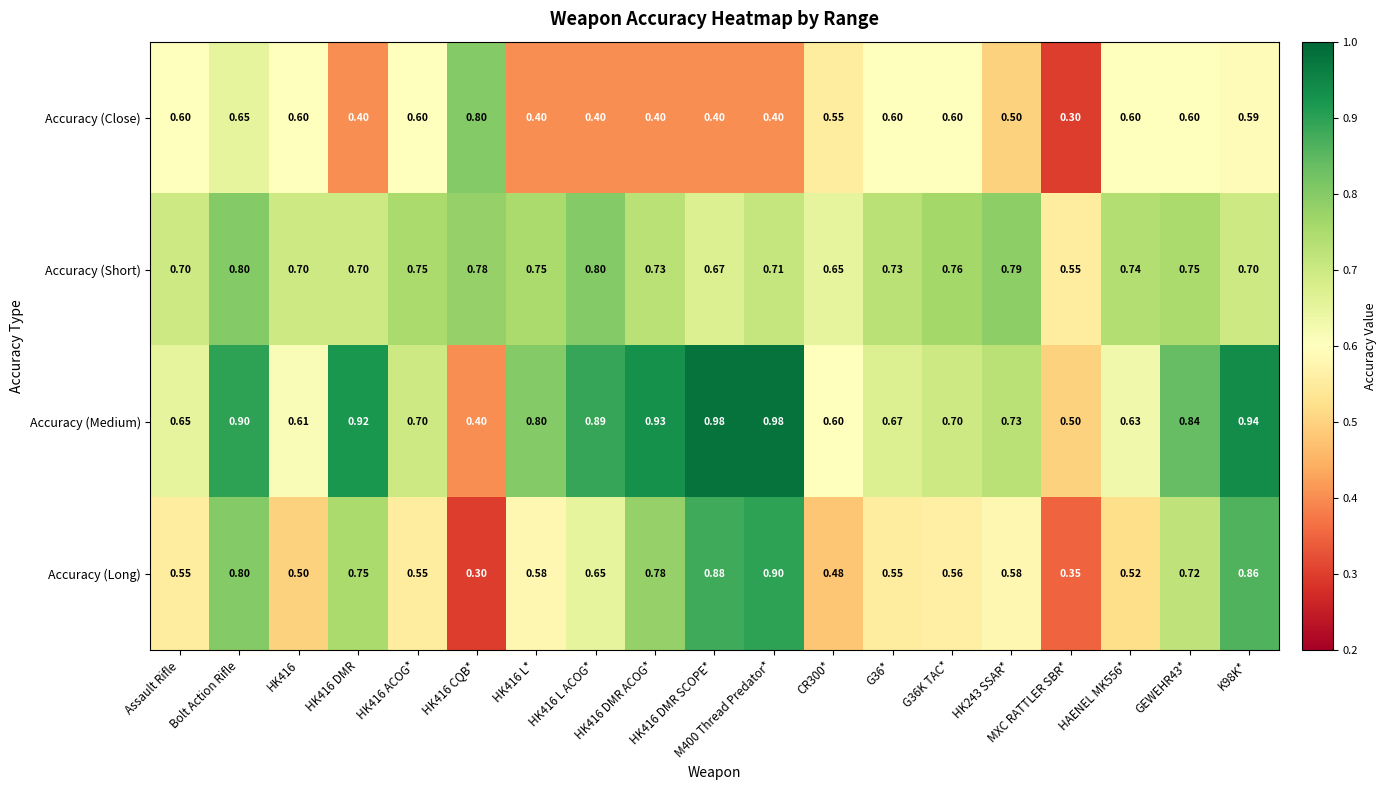

At MXC RATTLER SBR*, list the series in order from smallest to largest.

Accuracy (Close), Accuracy (Long), Accuracy (Medium), Accuracy (Short)